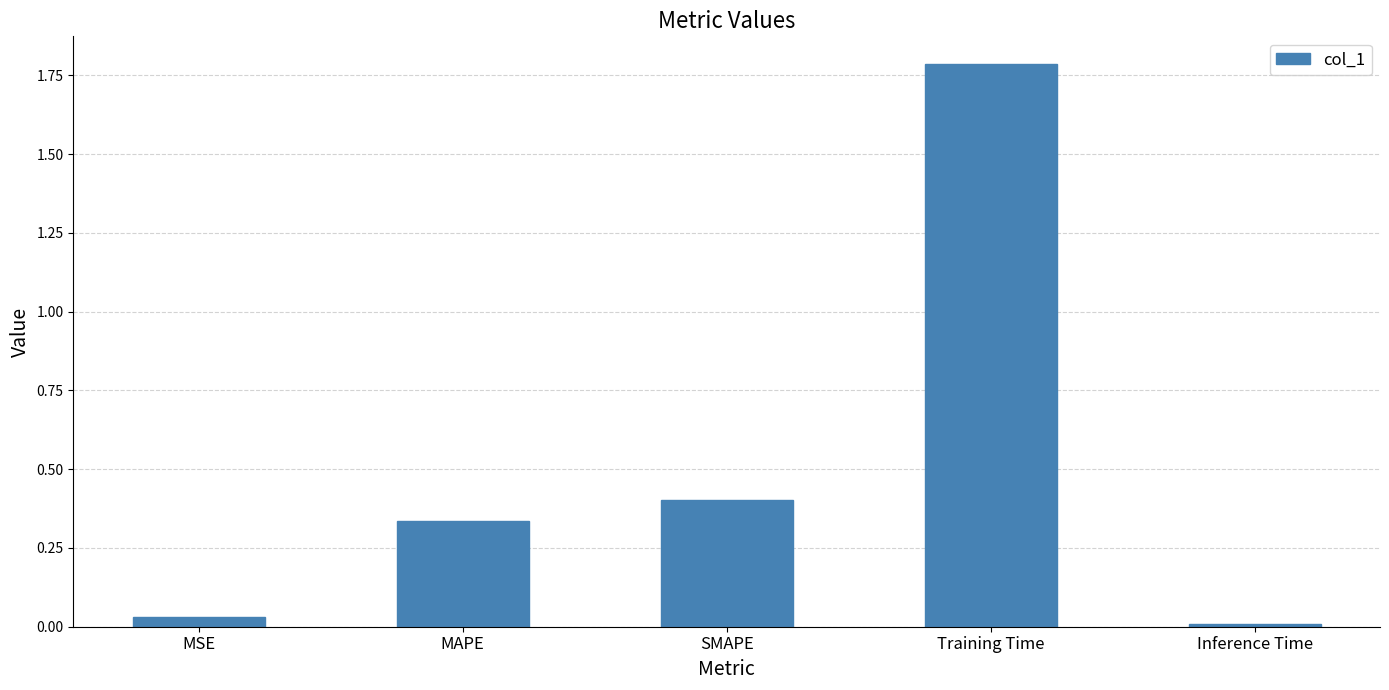

What position from the right is SMAPE?

3